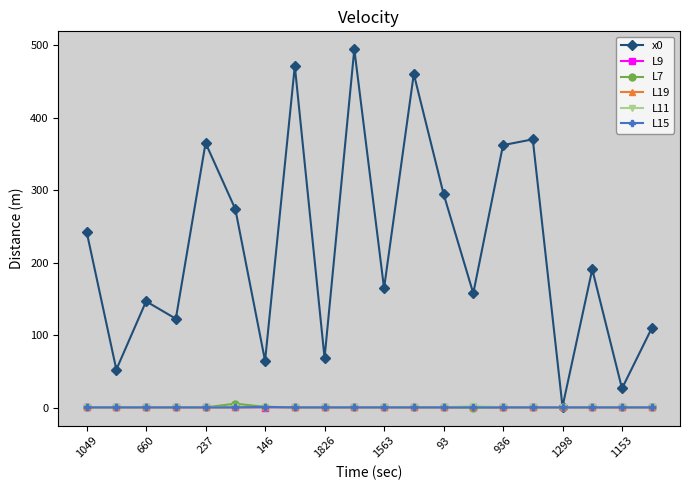

Which series has the widest spread of values?

x0